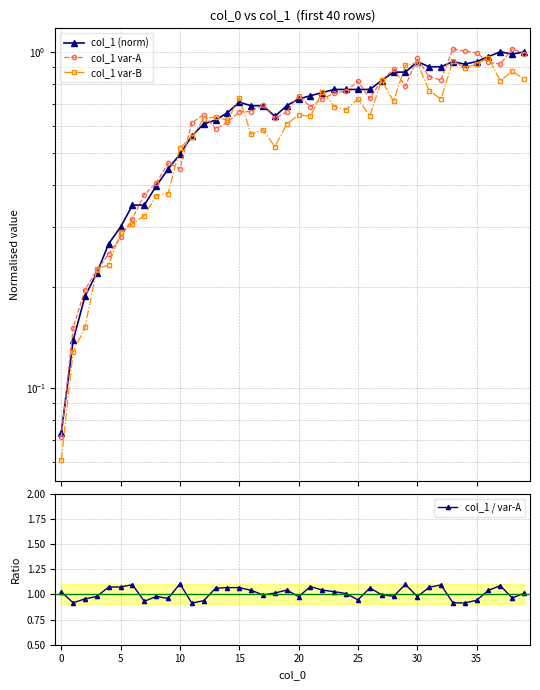

The col_1 / var-A series shows 1.5 at 25. True or false?

False